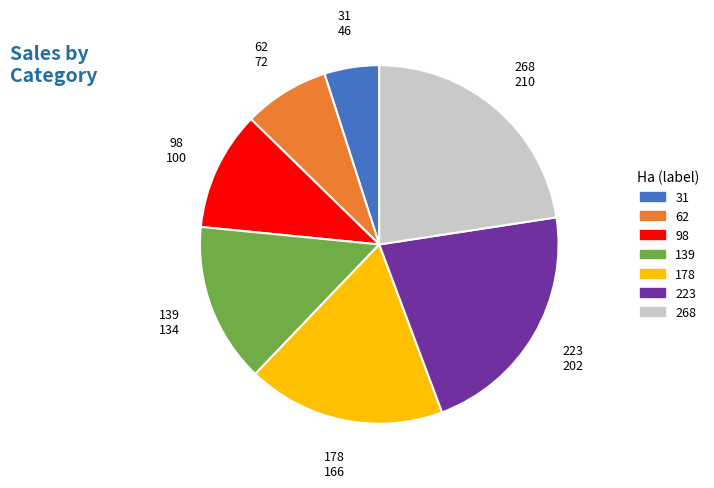

True or false: 268 accounts for 23% of the total.

True